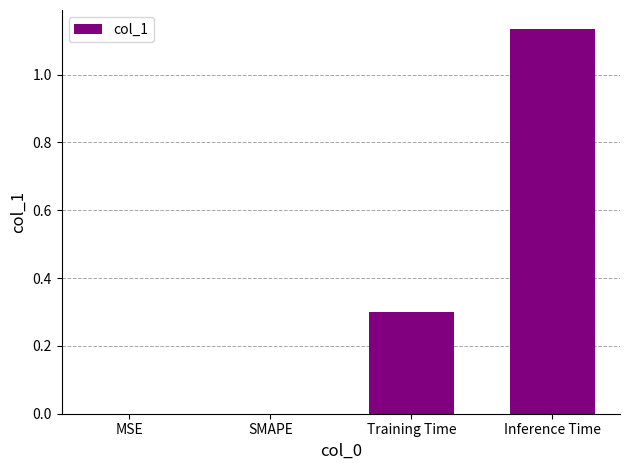

What is the sum of all values?

1.4